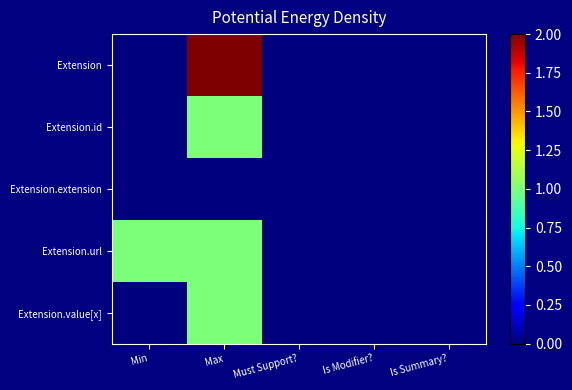

At Is Modifier?, list the series in order from largest to smallest.

Extension, Extension.id, Extension.extension, Extension.url, Extension.value[x]